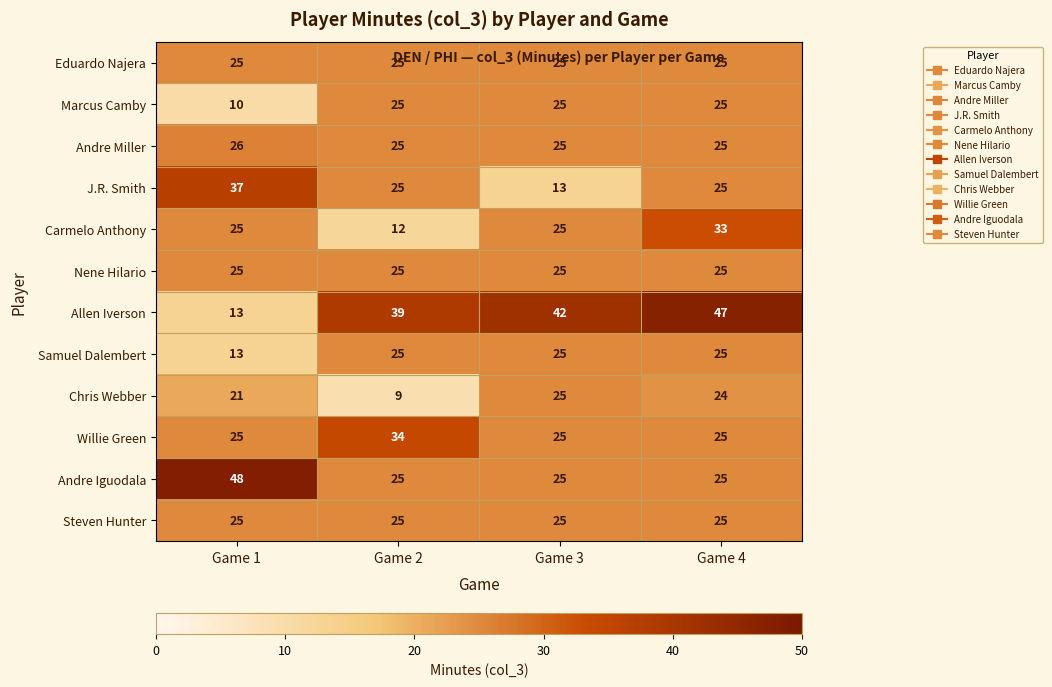

Is the value of Marcus Camby at Game 4 greater than the value of Allen Iverson at Game 2?

No